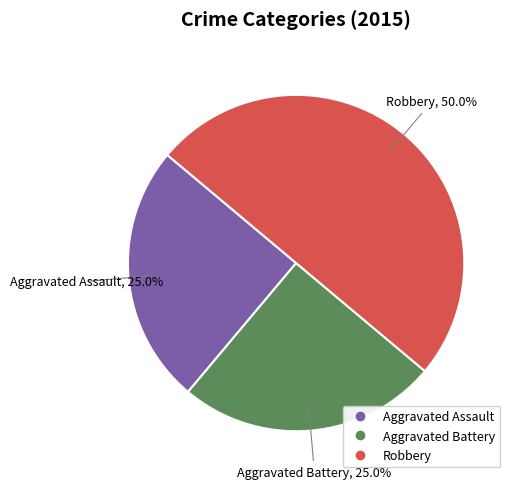

Which has a higher value, Aggravated Battery or Robbery?

Robbery